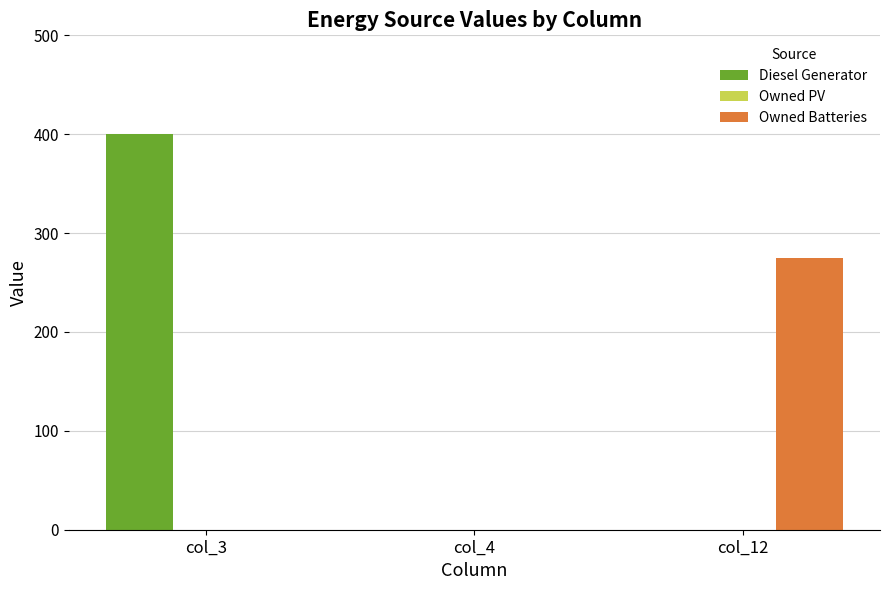

Which series has the largest total across all categories?

Diesel Generator